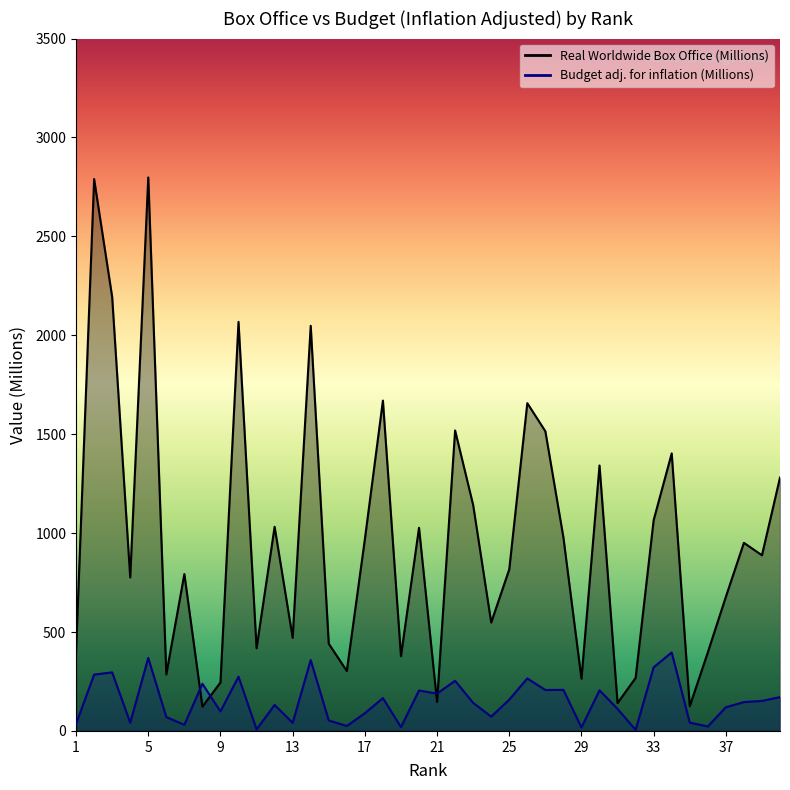

Where is the first local maximum for Budget (Millions, adjusted for inflation)?

3